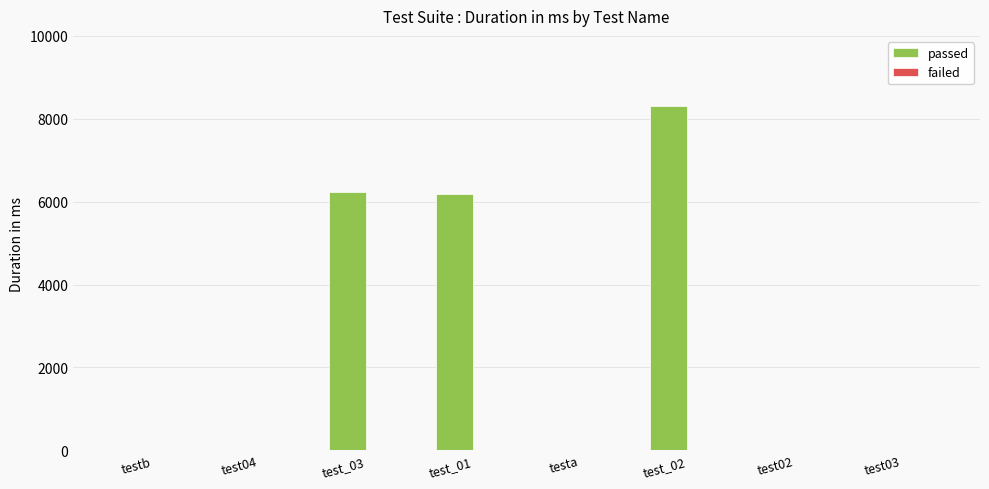

What is the sum of all passed values?

20742